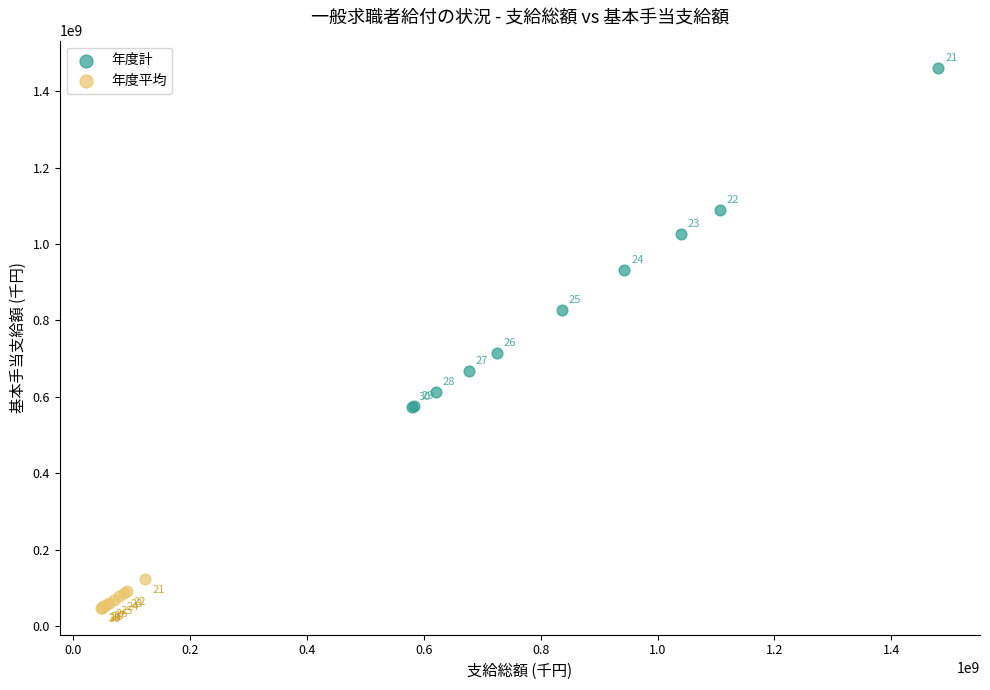

Which series has the largest Y range (max minus min)?

年度計